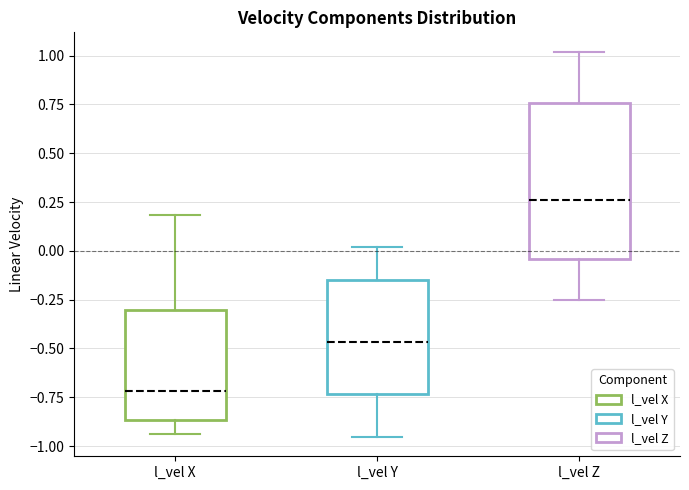

Comparing the boxes themselves (not the whiskers), which one is the tallest?

l_vel Z